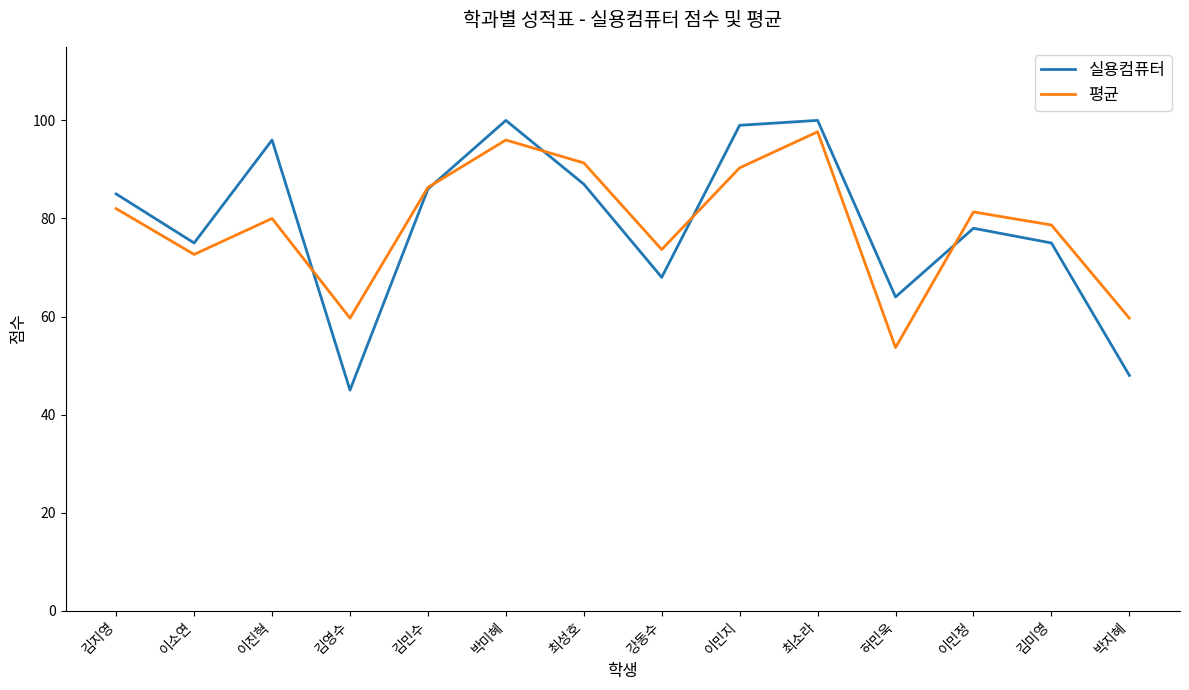

Which series ends up on top after the final intersection of 실용컴퓨터 and 평균?

평균